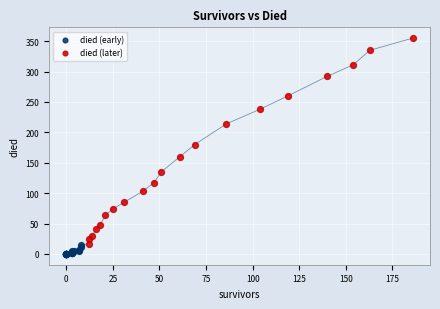

Which series reaches the maximum Y coordinate?

died (later)